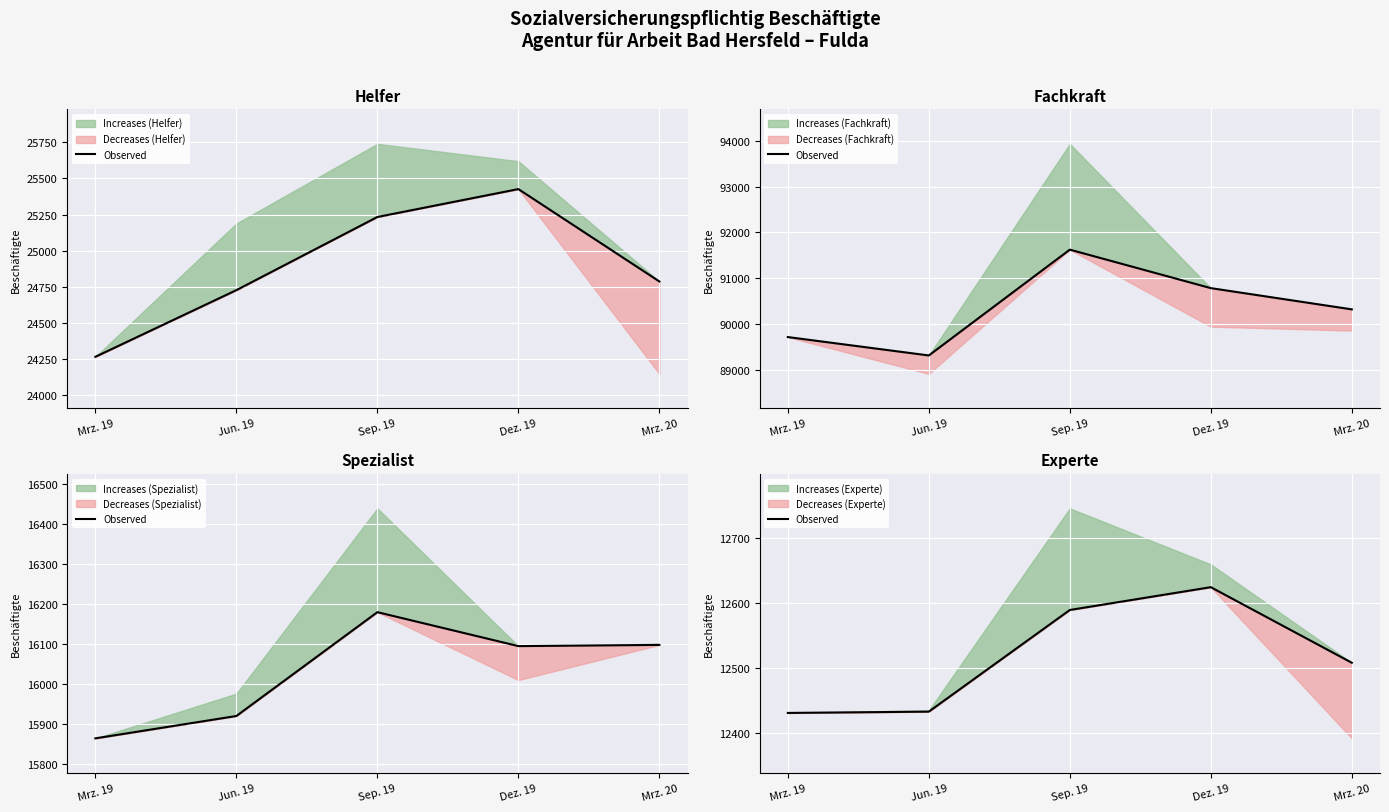

True or false: the data shows 12508 at Mrz. 20.

True